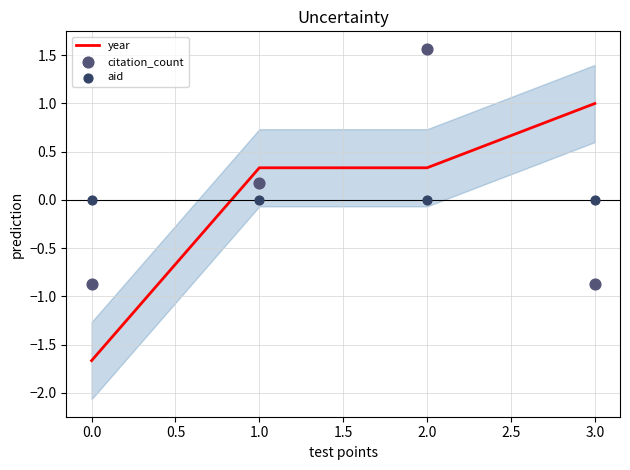

What are all the series names shown in the legend?

year, citation_count, aid